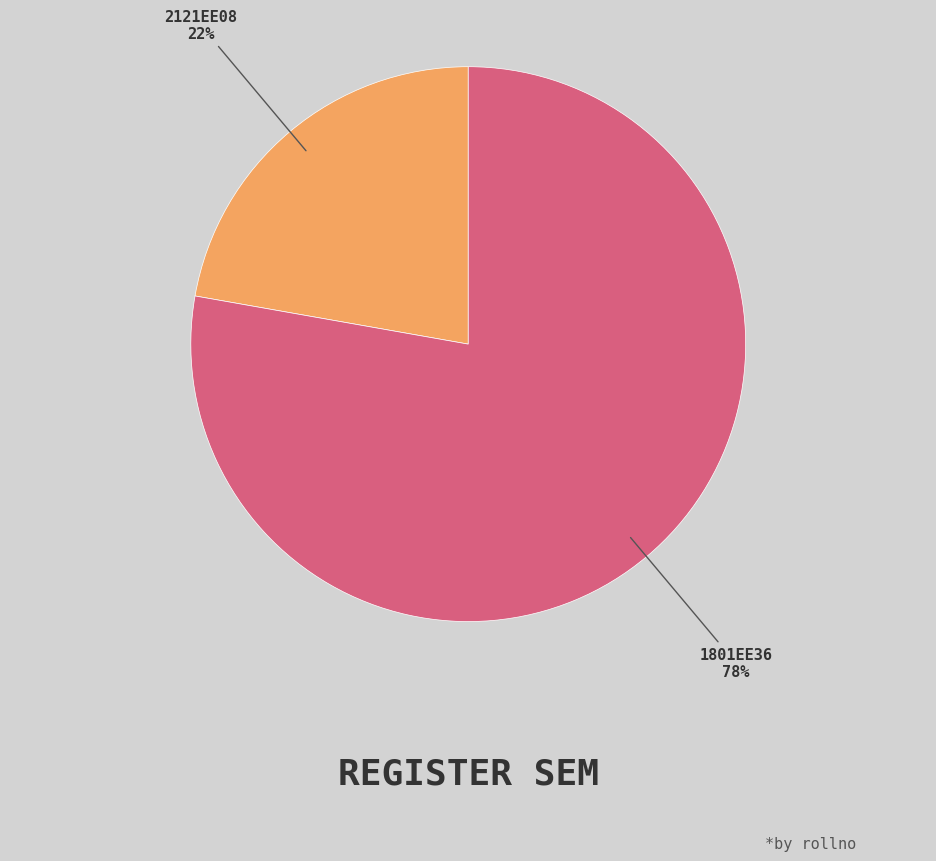

Does any single category account for the majority?

Yes